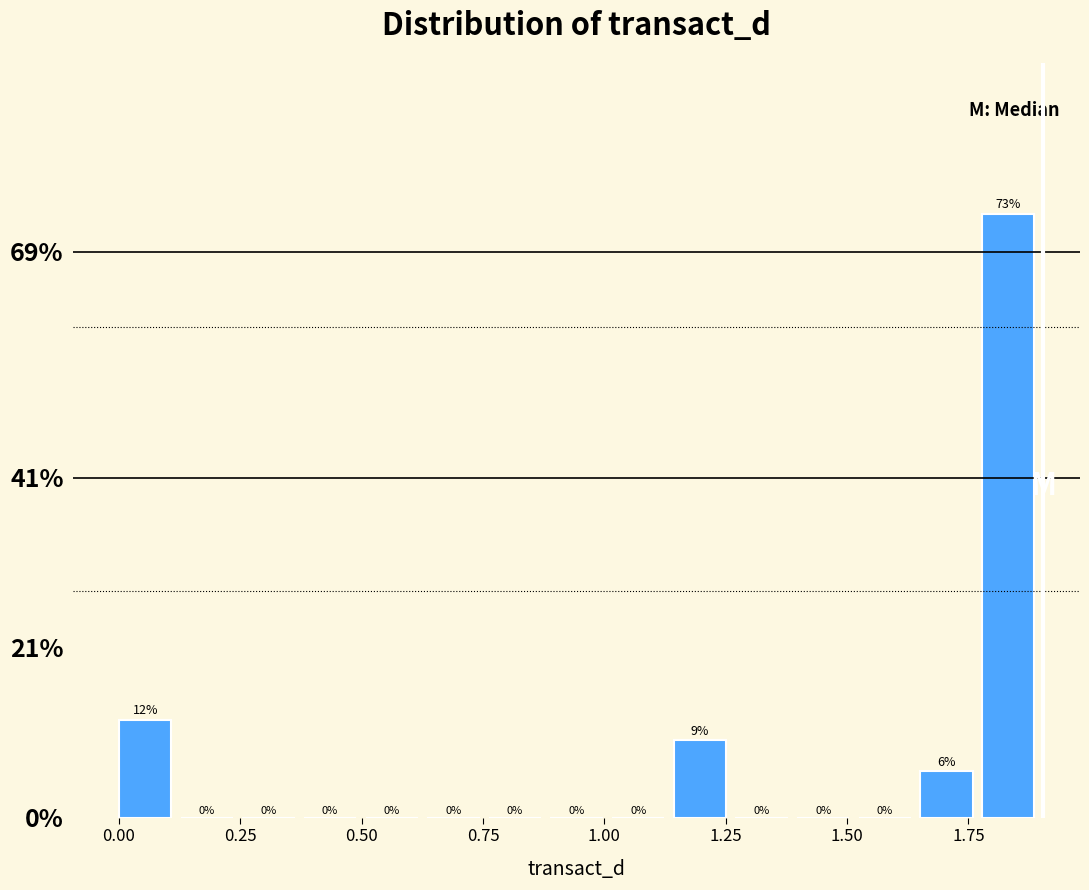

Around what value on the x-axis is the tallest bar? Give the approximate position of its centre, as read against the axis.

1.85